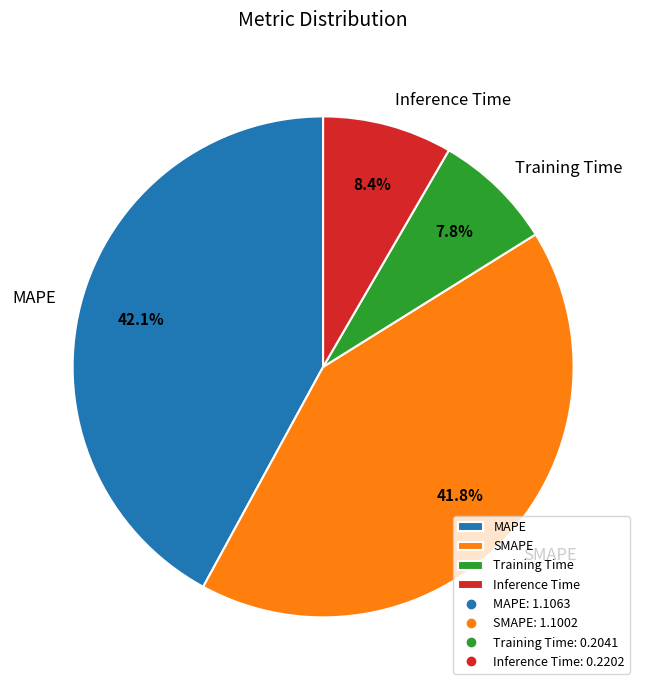

To the nearest percent, what percentage of the pie is MAPE?

42%